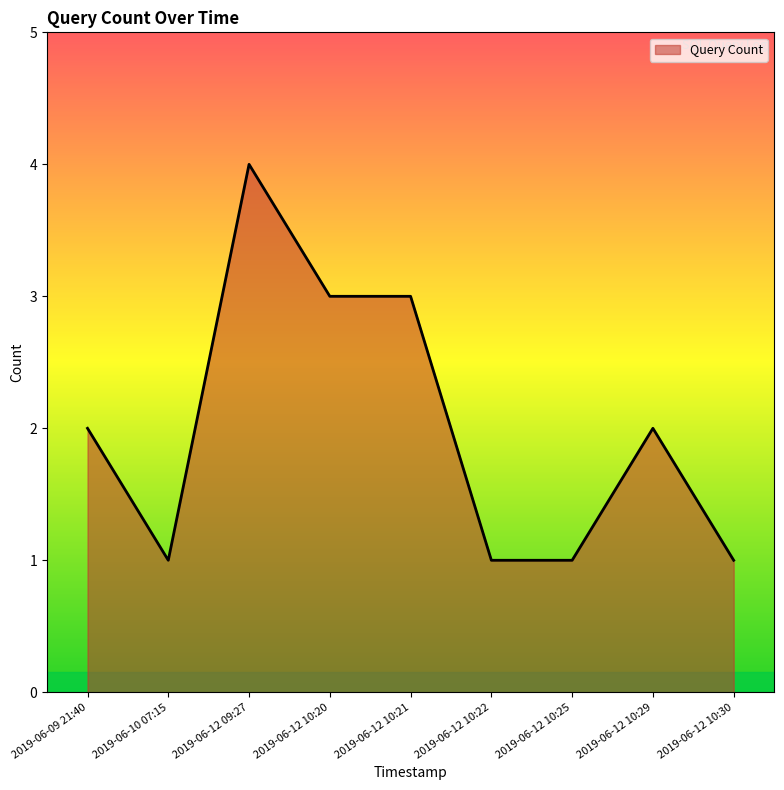

What is the maximum value shown in the chart?

4